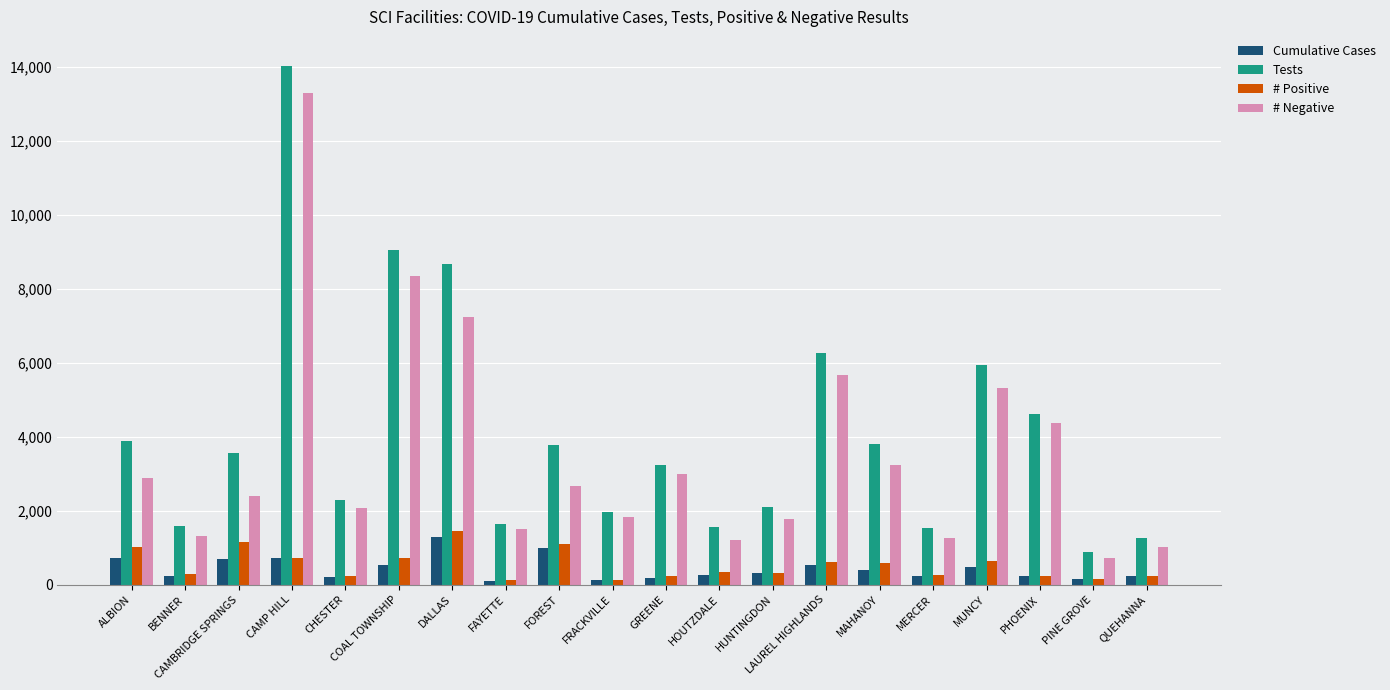

What is the smallest value displayed?

108